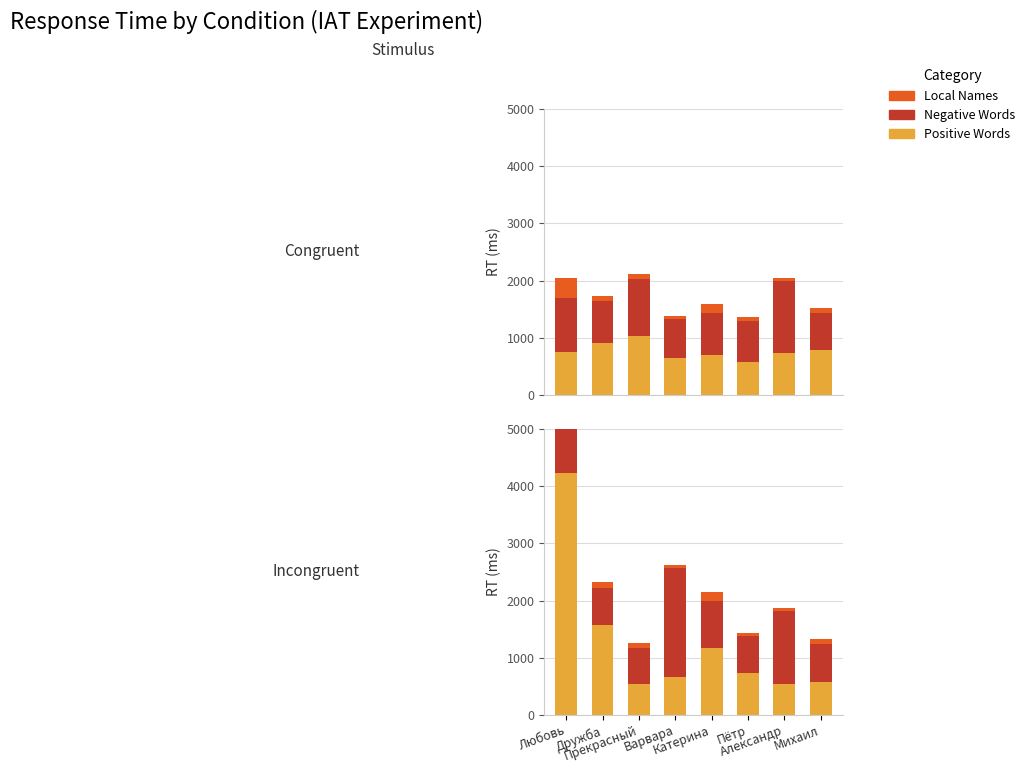

Is the value of Negative Words at Михаил greater than the value of Positive Words at Катерина?

No